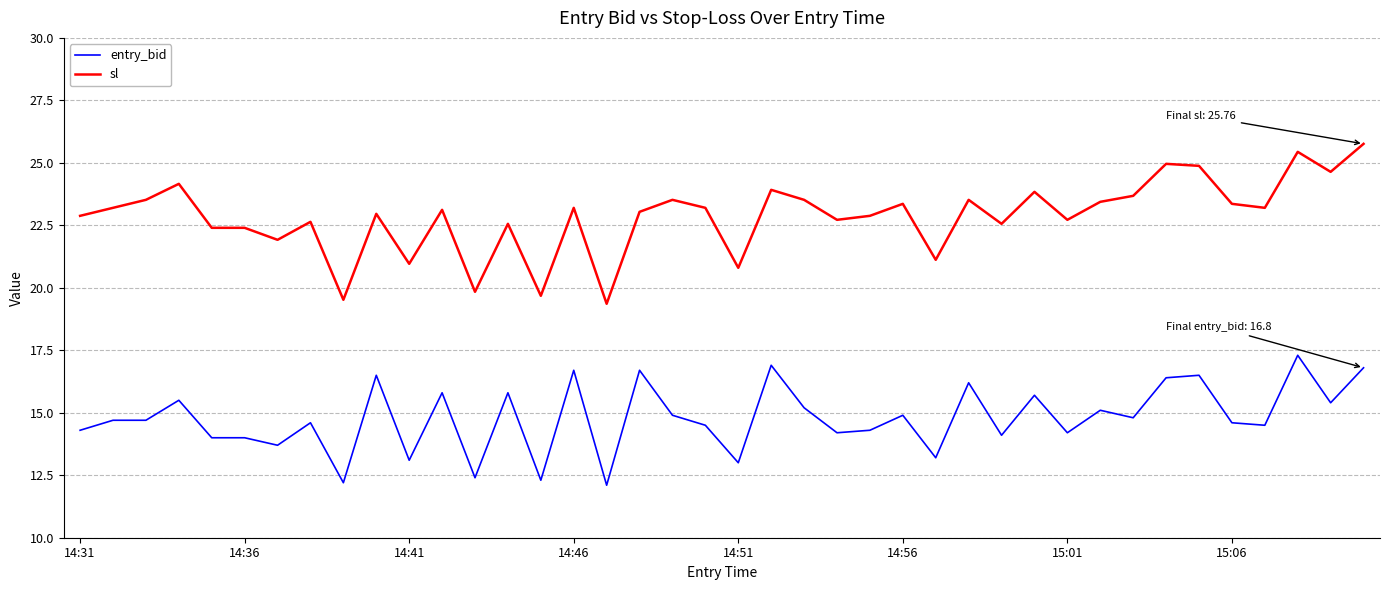

Which series has the largest total across all categories?

sl